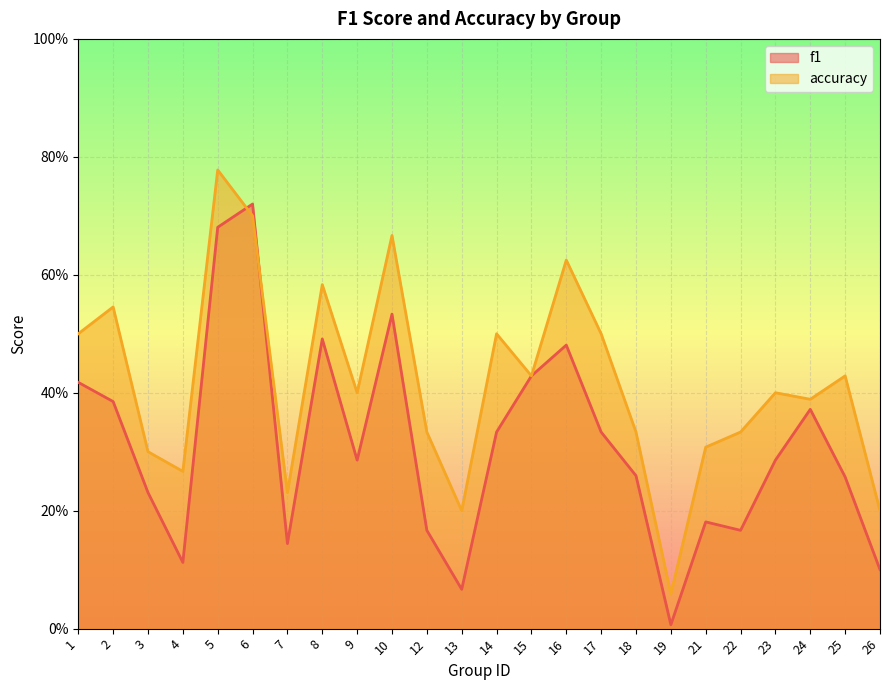

Rank the series by their maximum value, from highest to lowest.

accuracy, f1